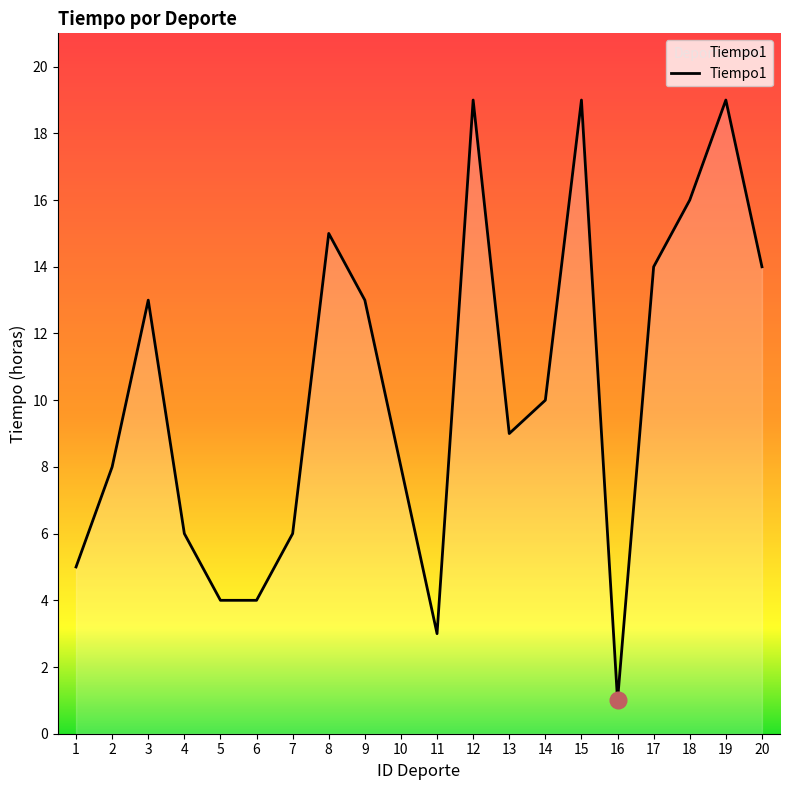

At which category does the chart reach its minimum across all series?

16